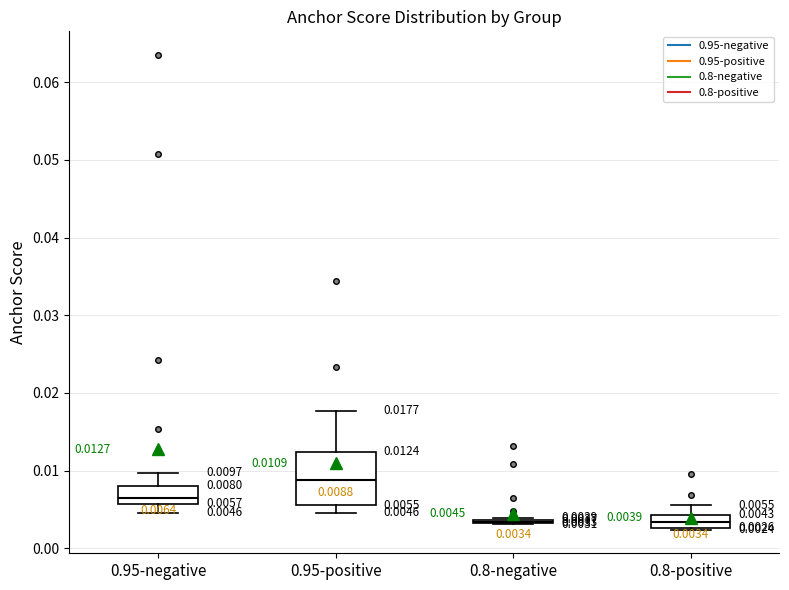

Which box is the tallest, from its lower edge to its upper edge?

0.95-positive